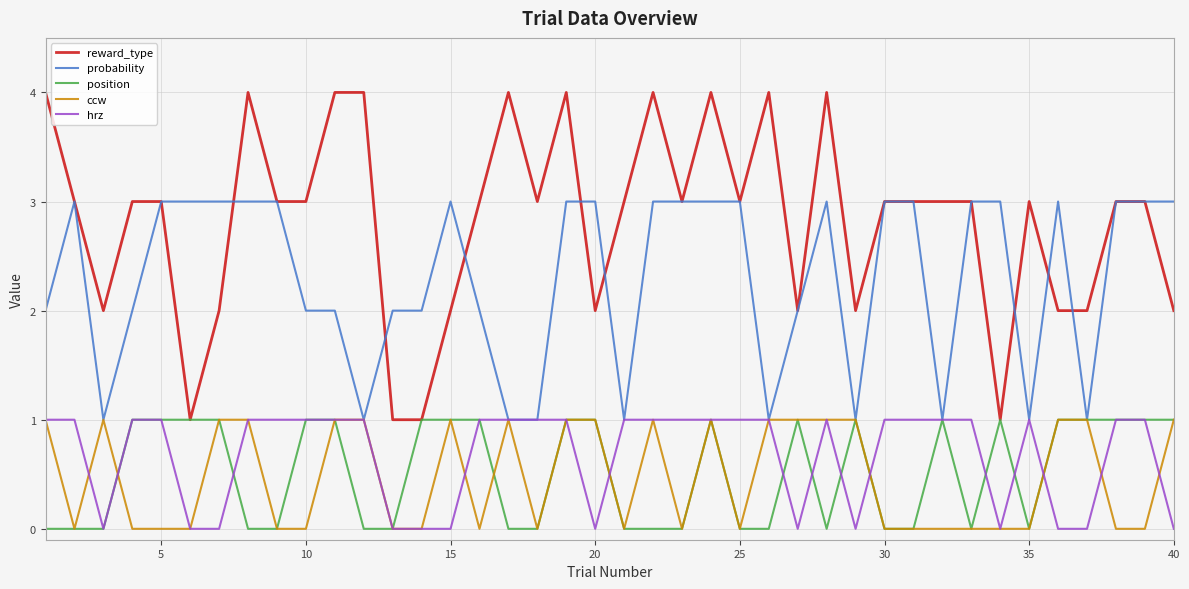

Which series has the largest range (max minus min)?

reward_type